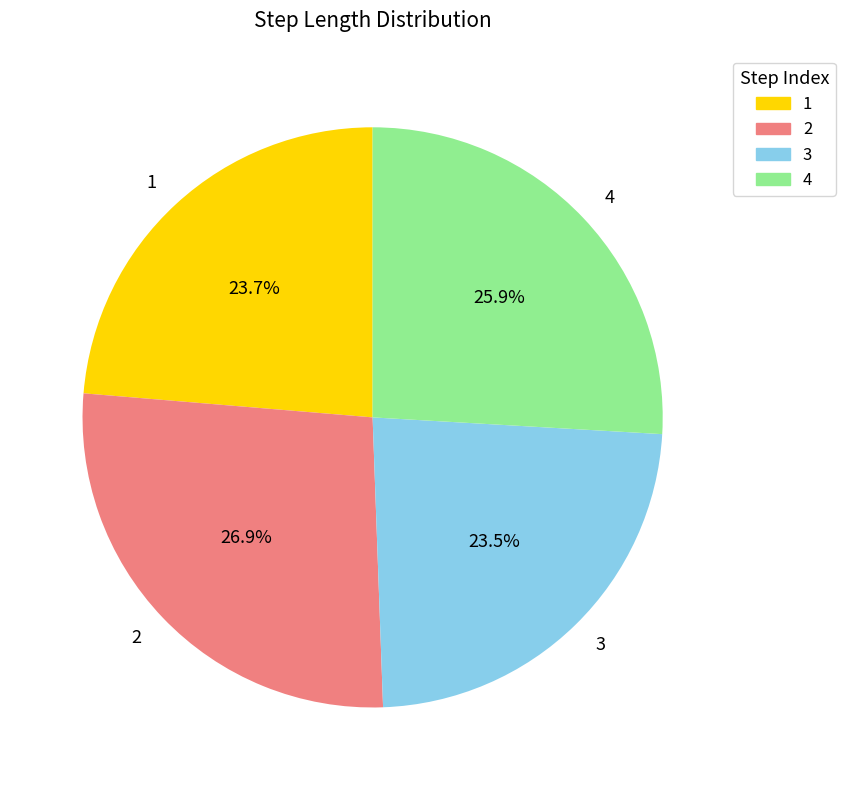

What is the largest slice in the pie chart?

2